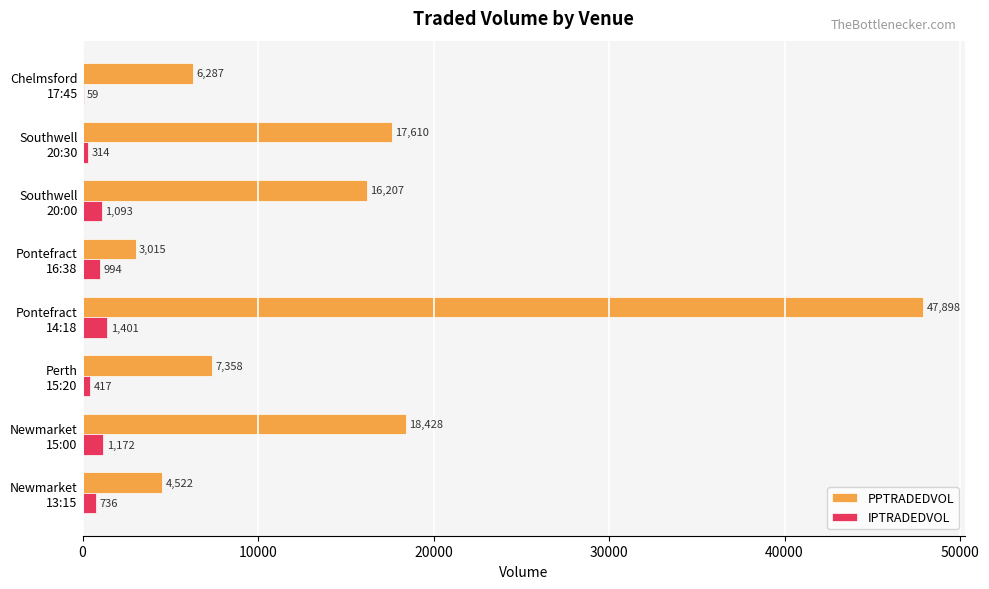

Which series has the largest total across all categories?

PPTRADEDVOL